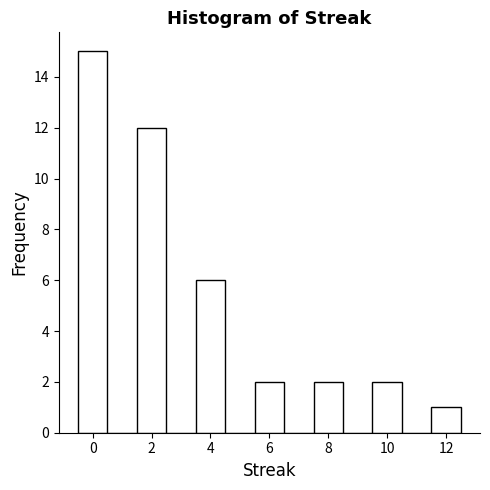

Reading left to right, list every bar in this chart as the range it spans on the x-axis followed by its height. Neither the bar edges nor the heights are printed on the chart, so give them approximately, as read against the axes.

-0.5 to 0.5: 15
0.5 to 1.5: 0
1.5 to 2.5: 12
2.5 to 3.5: 0
3.5 to 4.5: 6
4.5 to 5.5: 0
5.5 to 6.5: 2
6.5 to 7.5: 0
7.5 to 8.5: 2
8.5 to 9.5: 0
9.5 to 10.5: 2
10.5 to 11.5: 0
11.5 to 12.5: 1